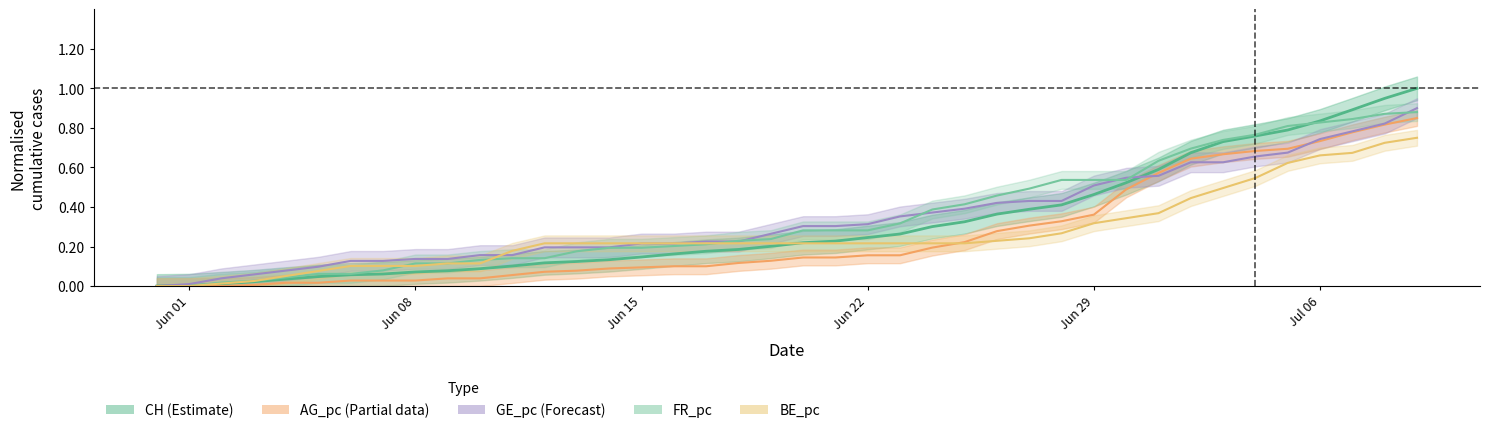

What is the value of the CH point at the 28th from the left?

0.4